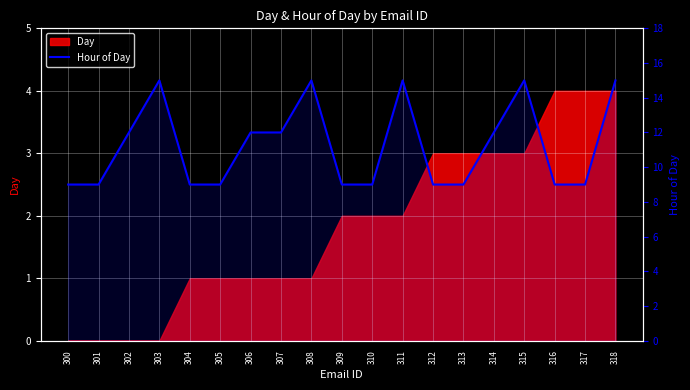

What is the ratio of the value at 304 to the value at 300?

1.0